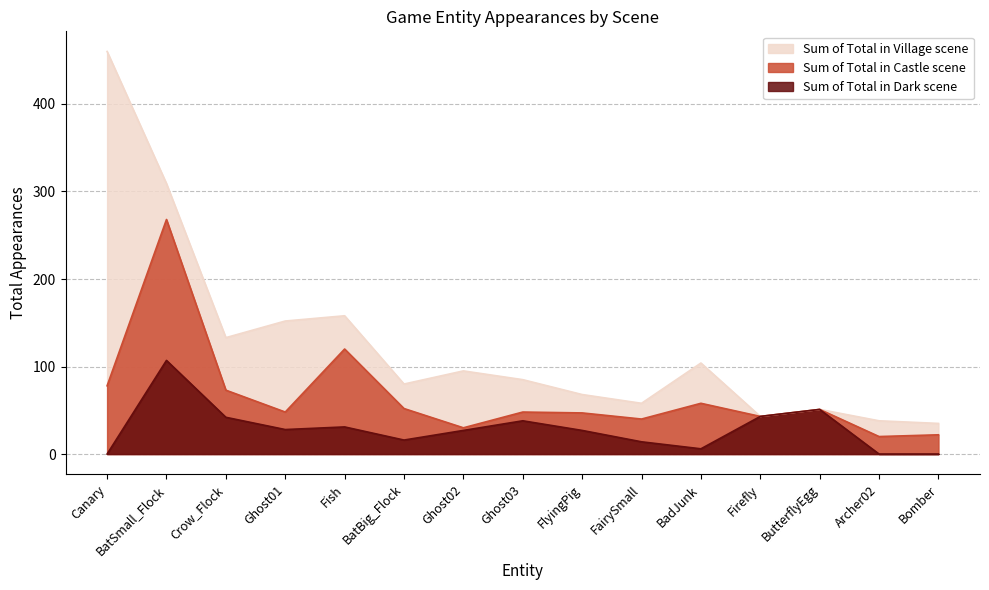

Reading left to right, extract all data points from this chart.

Sum of Total in Village scene: 382	41	60	104	38	28	65	37	21	18	46	0	0	18	13
Sum of Total in Castle scene: 78	161	31	20	89	36	3	10	20	26	52	0	0	20	22
Sum of Total in Dark scene: 0	107	42	28	31	16	27	38	27	14	6	43	51	0	0